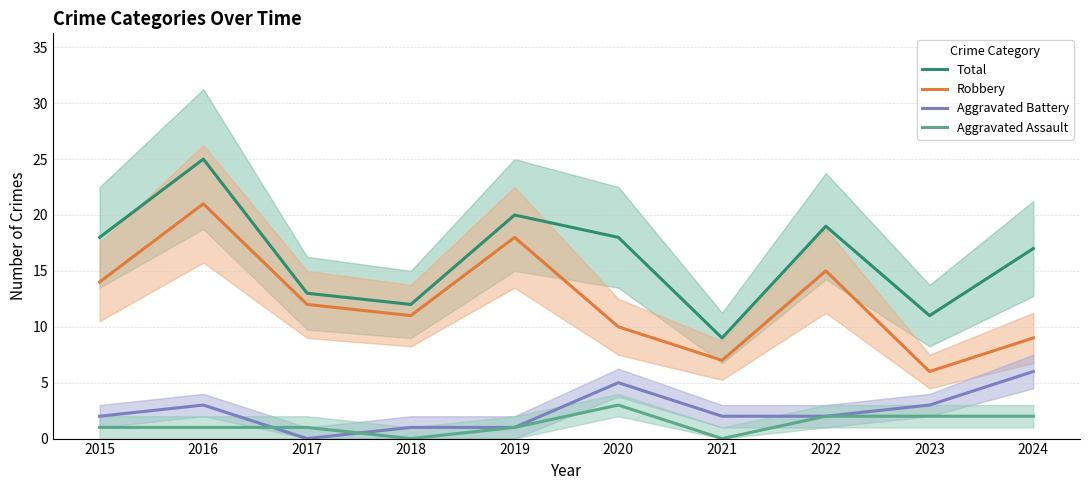

Is the value of Robbery at 2019 greater than the value of Total at 2023?

Yes